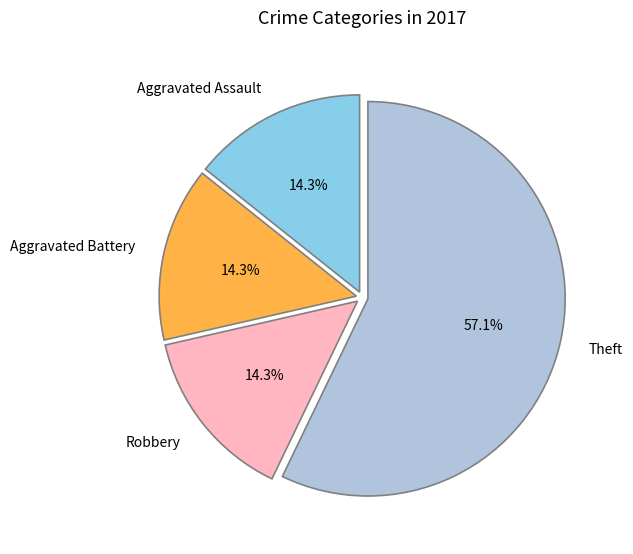

What is the total percentage of Robbery and Aggravated Assault?

28.6%